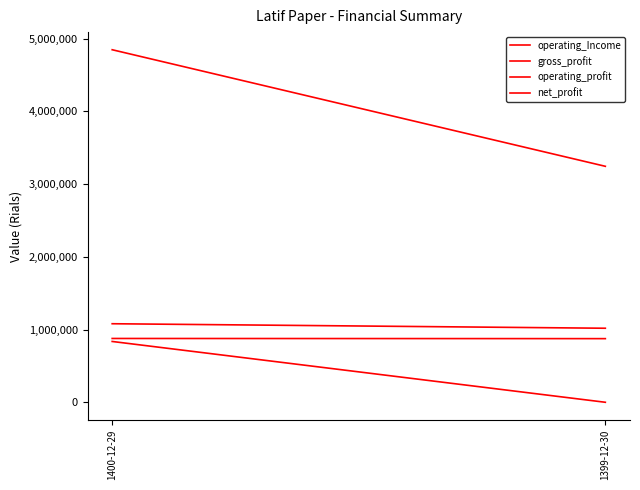

Rank the series by their maximum value, from lowest to highest.

net_profit, operating_profit, gross_profit, operating_Income